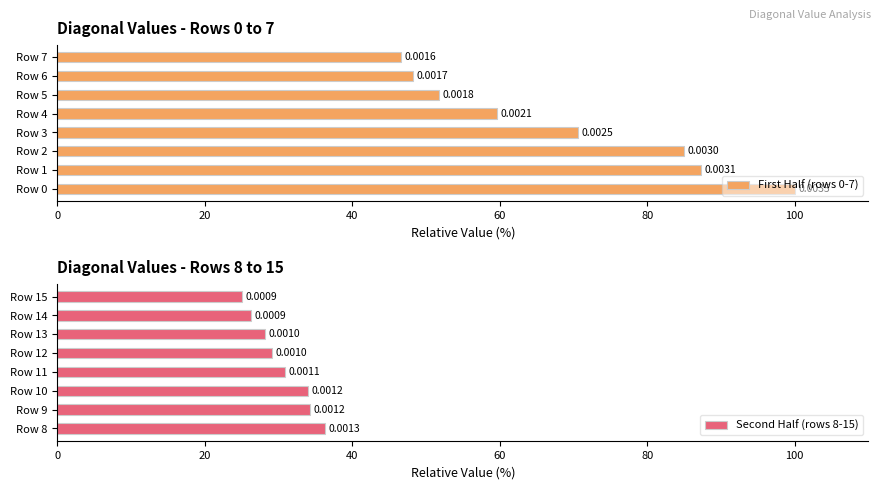

Is the value of Second Half (rows 8-15) at 0 greater than the value of First Half (rows 0-7) at 120?

No